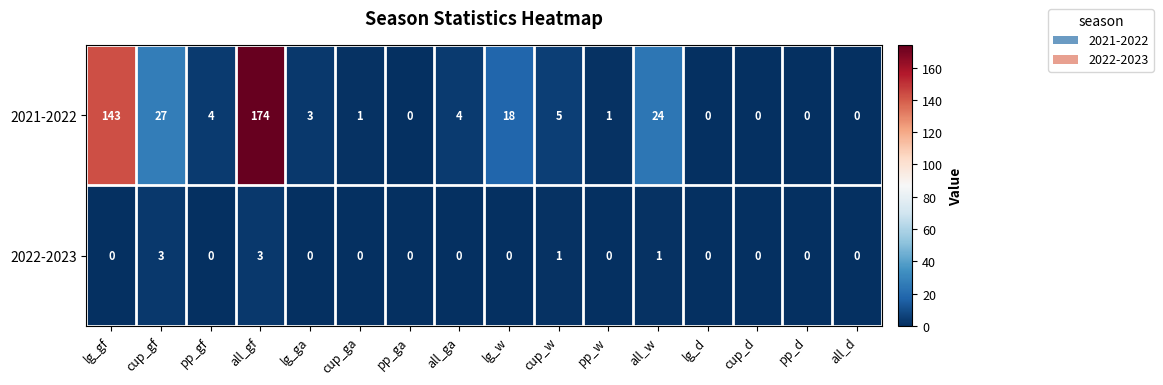

What is the greatest value displayed?

174